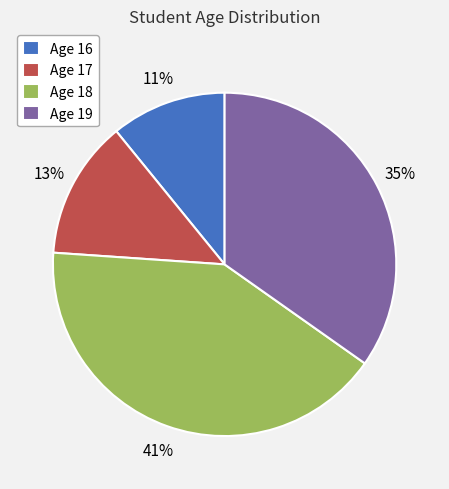

Rank the categories by value from highest to lowest.

Age 18, Age 19, Age 17, Age 16